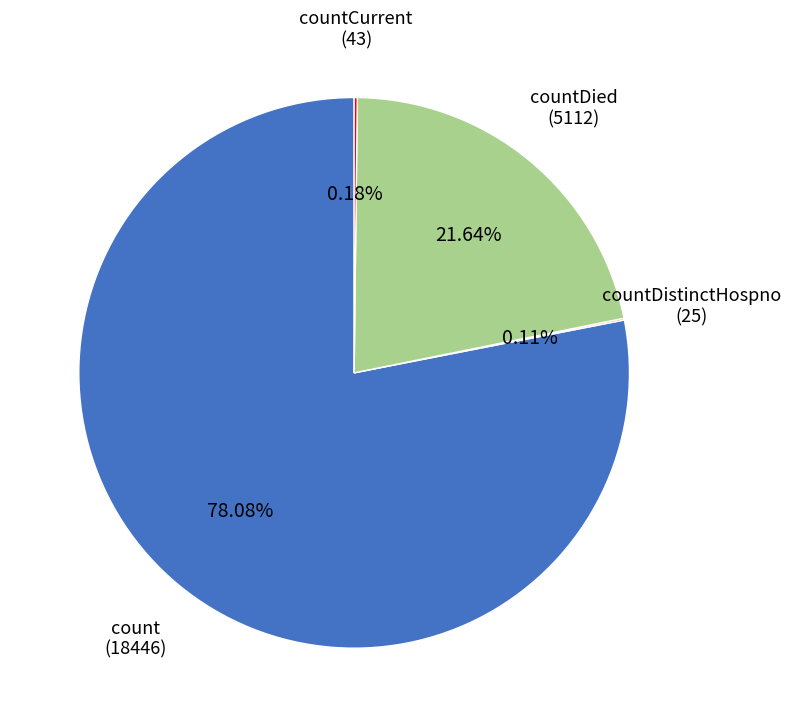

What is the ratio of the value at countDied to the value at count?

0.3